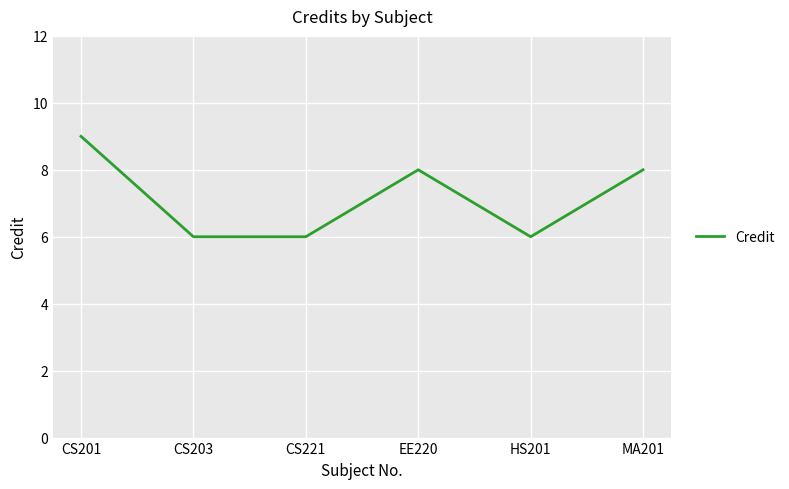

Approximately how many times larger is the value at CS201 compared to HS201?

1.5